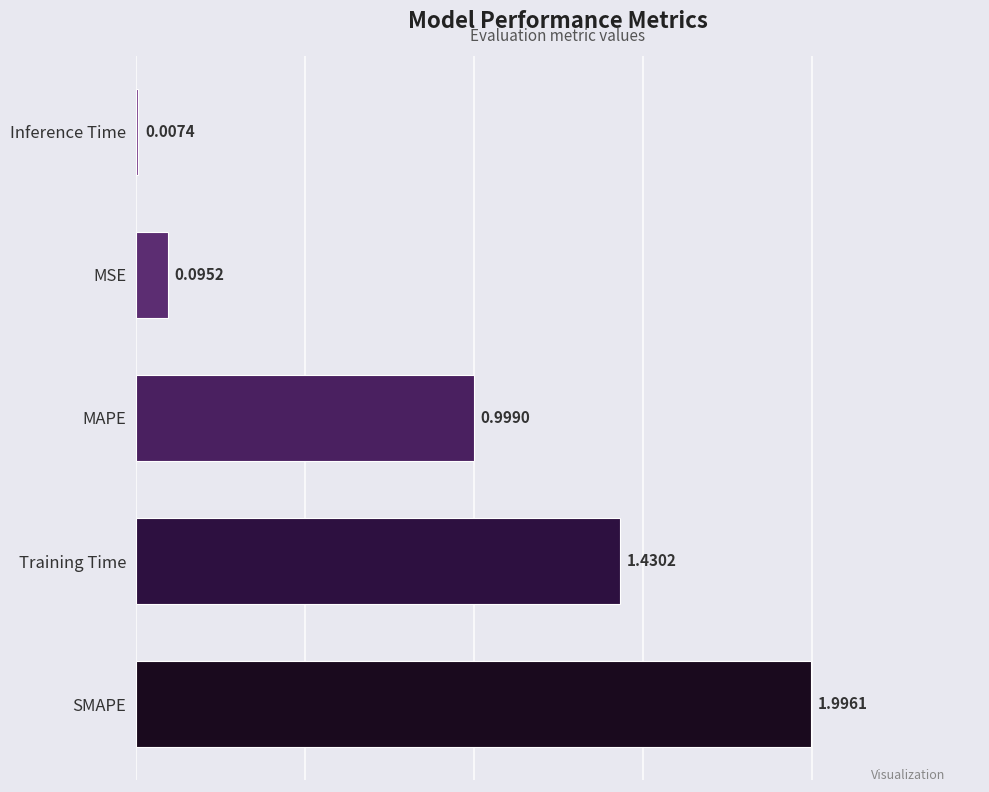

What is the change in value from Training Time to MAPE?

-0.4